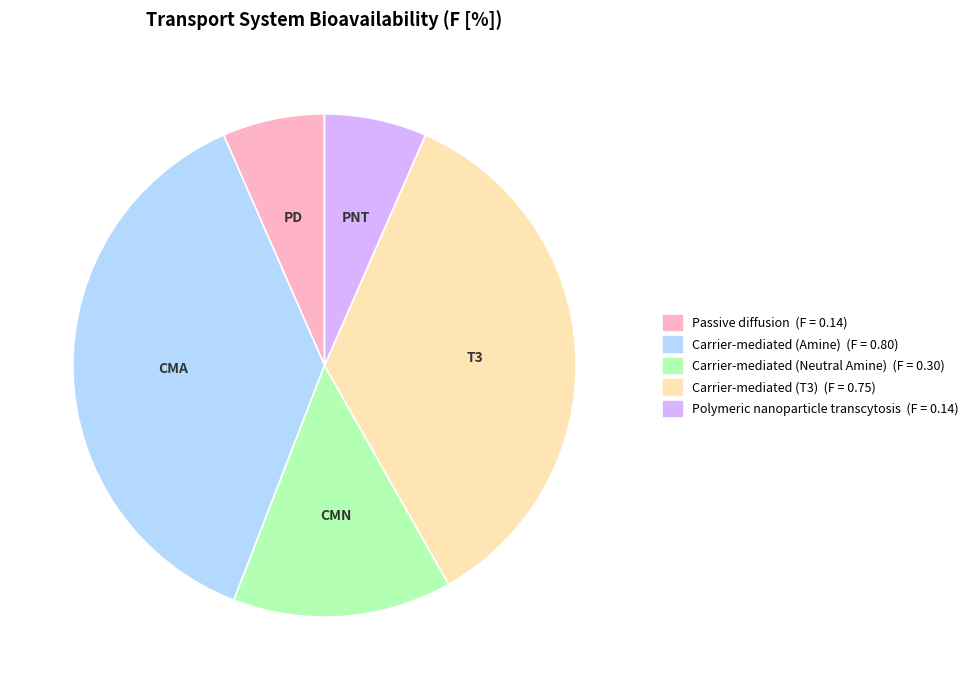

Is there any slice that represents more than half of the pie?

No